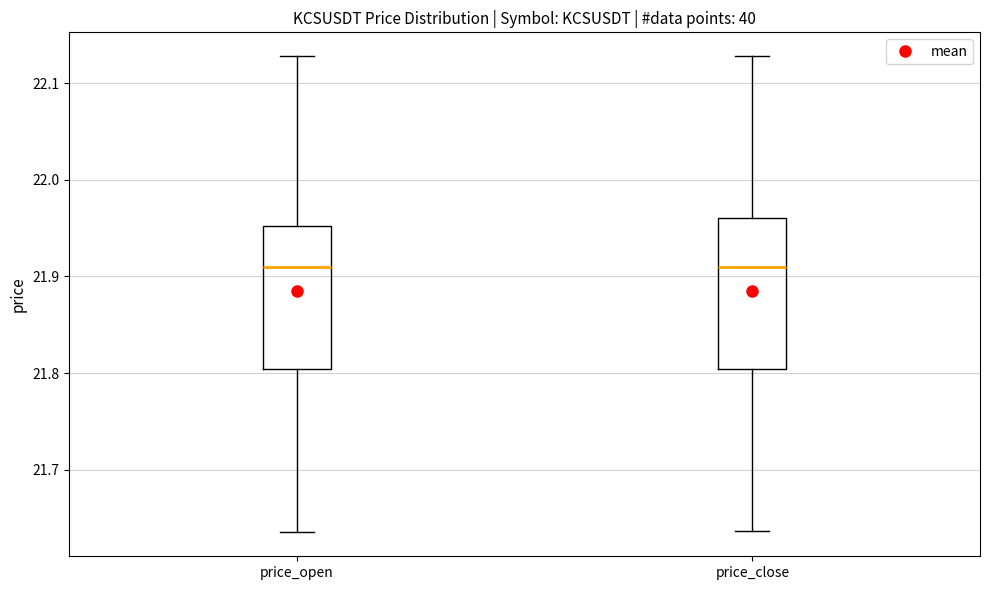

Where does the lower whisker of the box for price_open end on the y-axis? The values are not printed on the chart, so give them approximately, as read against the axis.

21.64